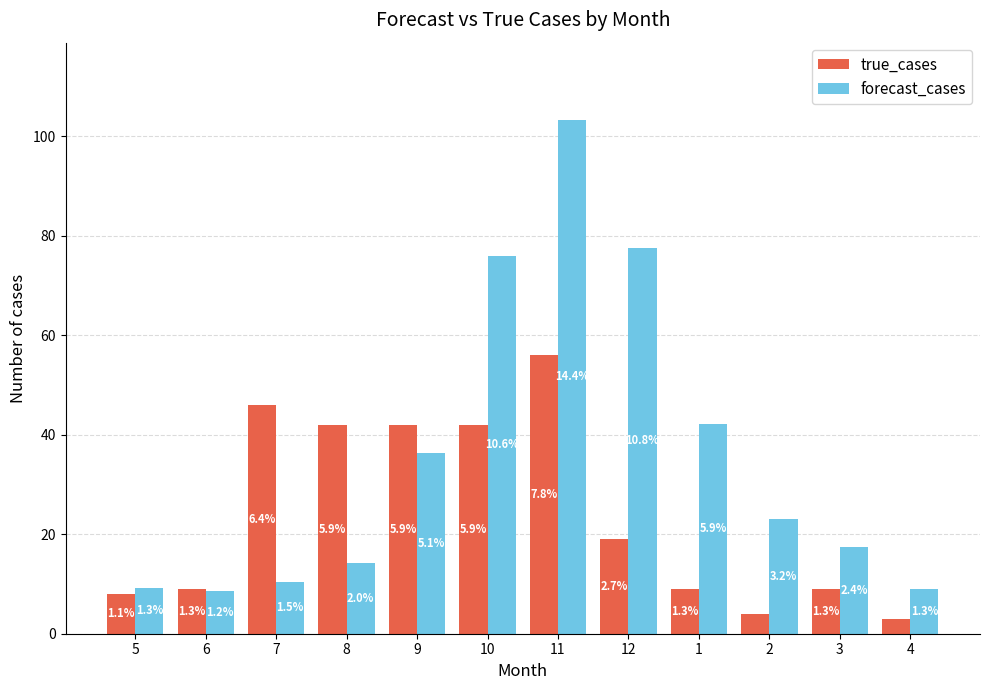

What is the total value across all series at 8?

56.3